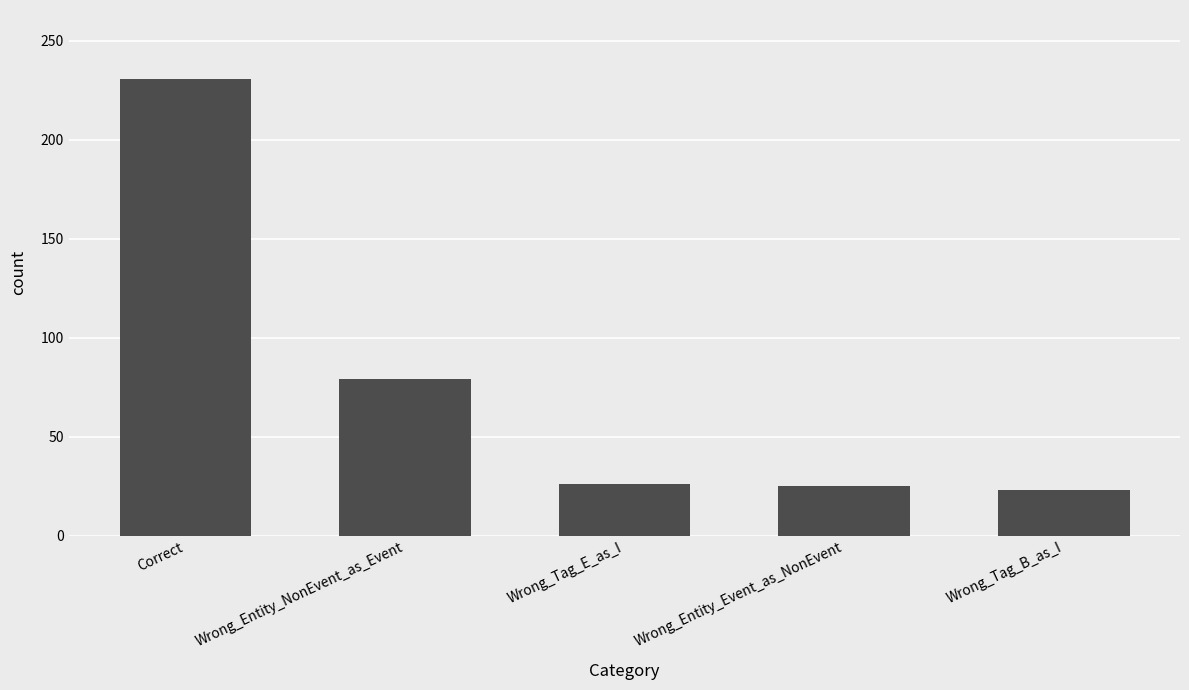

What is the ratio of the value at Wrong_Entity_Event_as_NonEvent to the value at Wrong_Tag_E_as_I?

1.0